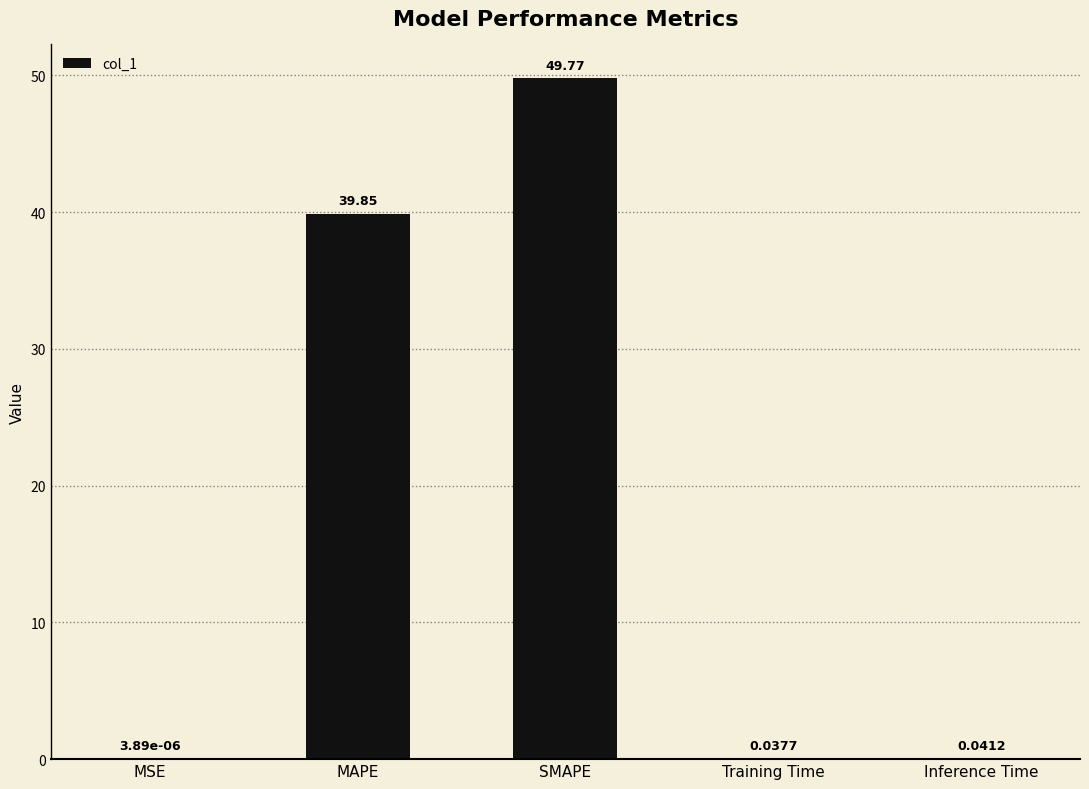

What is the change in value from MAPE to Inference Time?

-39.8